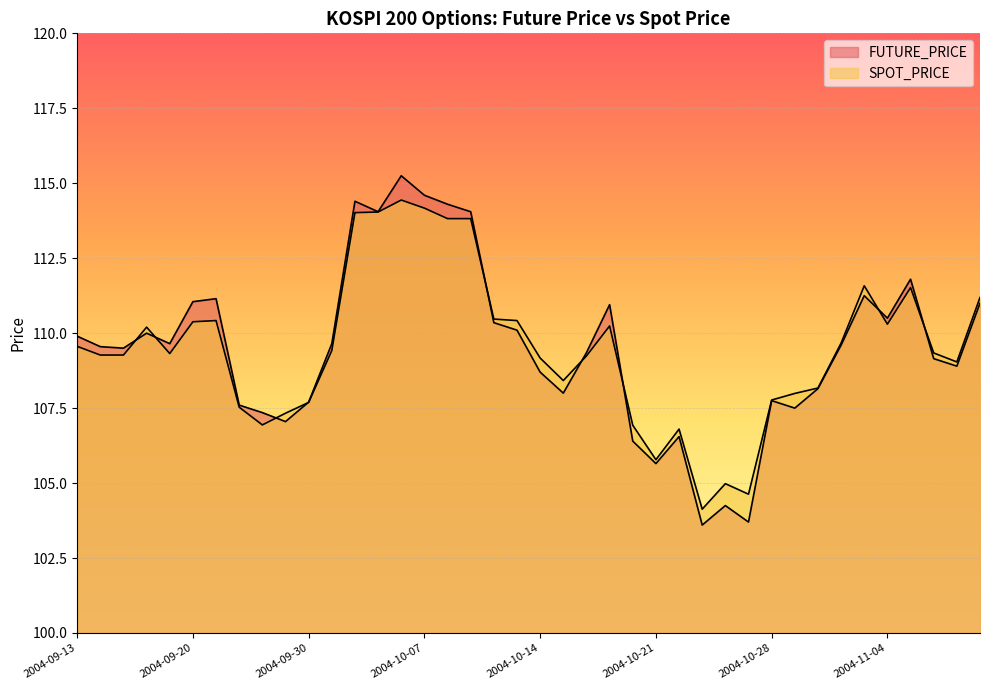

Between which two adjacent categories do FUTURE_PRICE and SPOT_PRICE first intersect?

2004-09-15 and 2004-09-16